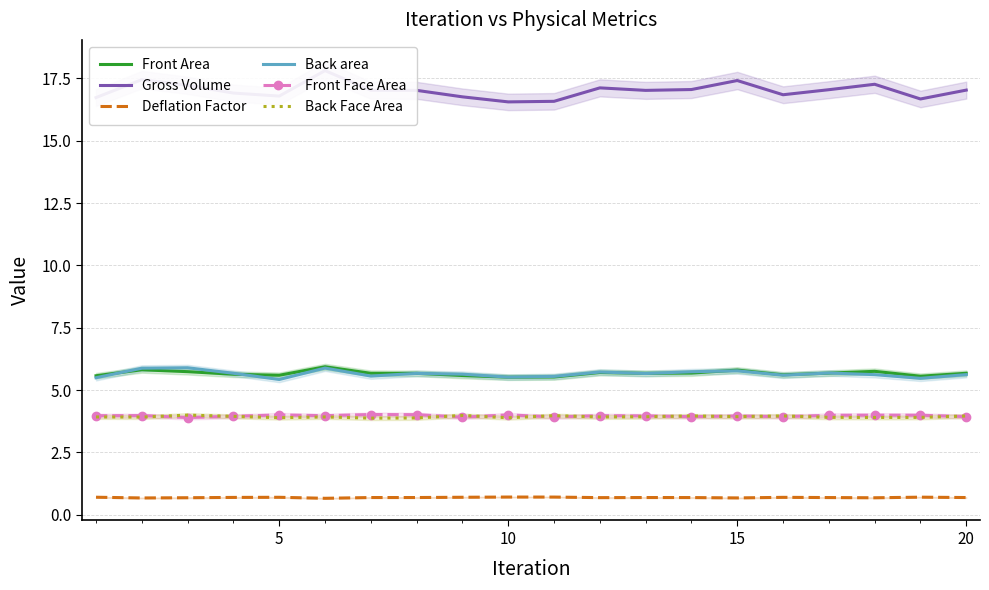

What is the lowest value of the Front Face Area series?

3.9